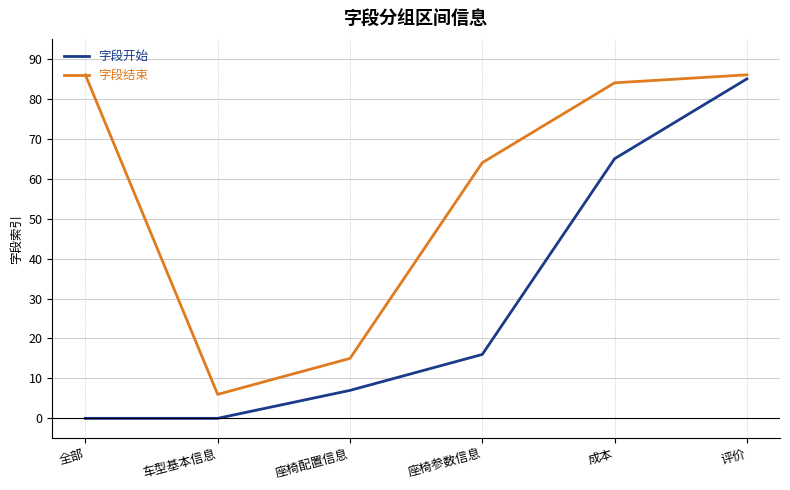

What is the maximum value shown in the chart?

86